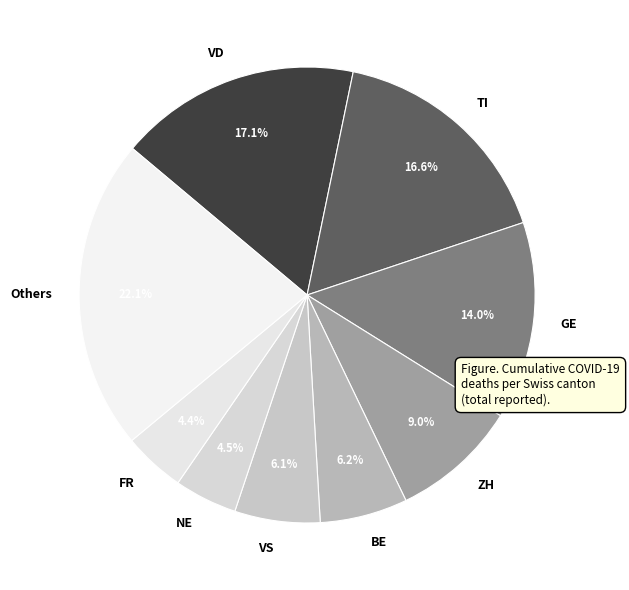

To the nearest percent, what is the difference between the largest and smallest slice percentages?

18%